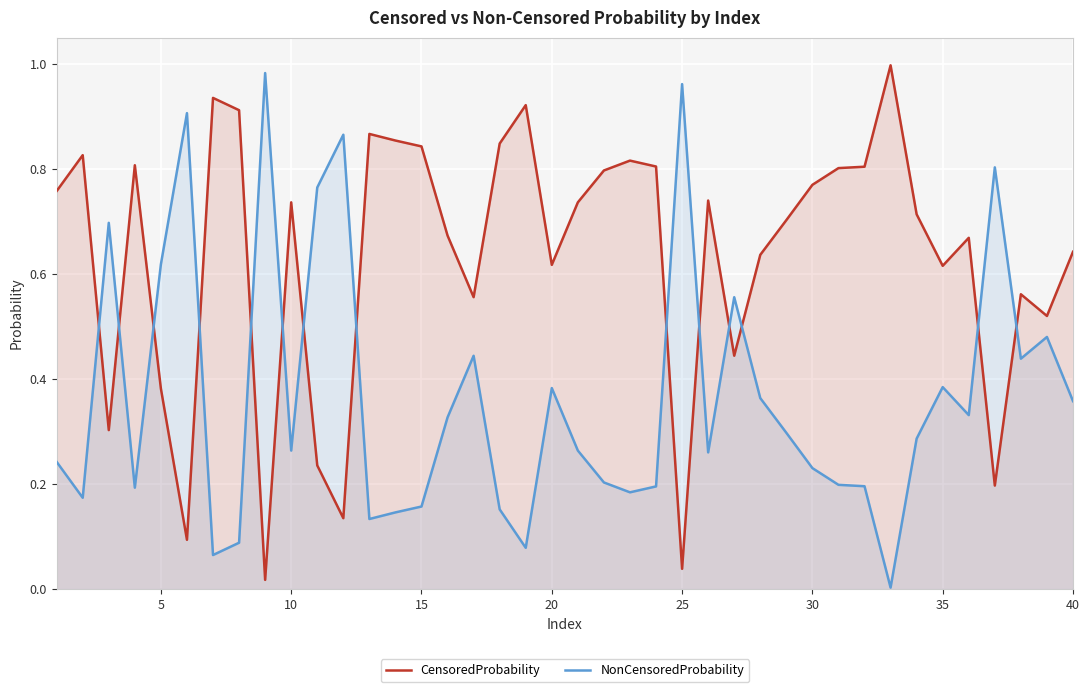

How many lines are shown in the chart?

2